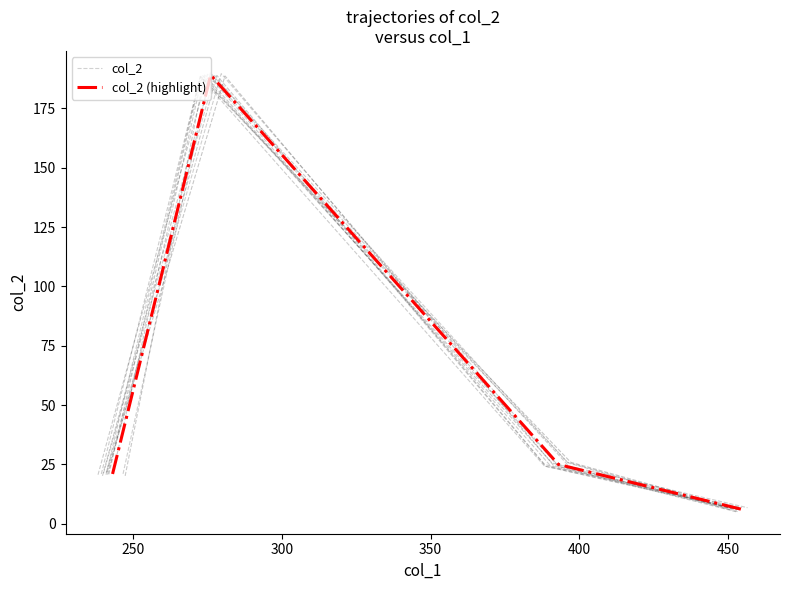

What is the value of the col_2 (highlight) point at the 3rd from the left?

25.0